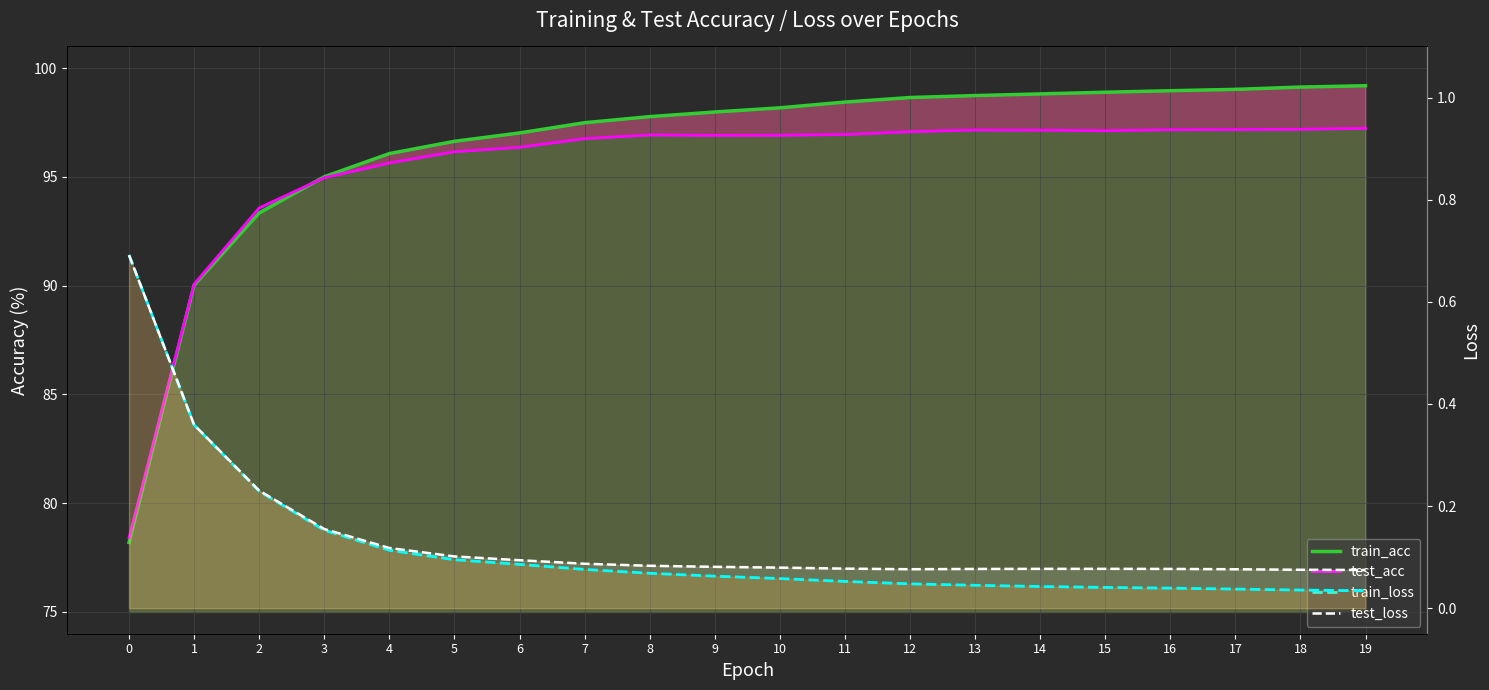

How many categories are shown in the chart?

20